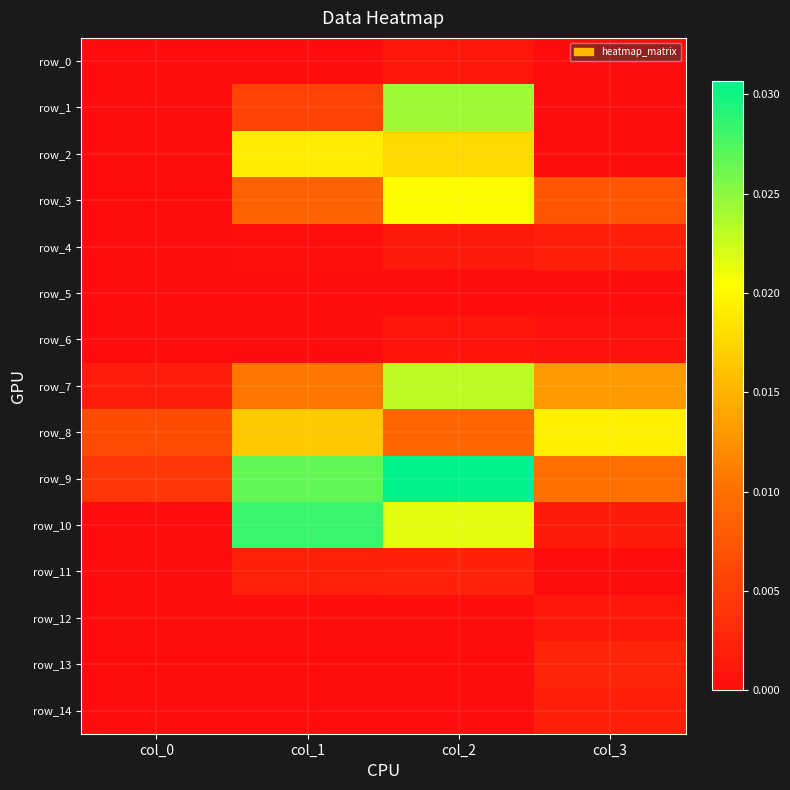

At how many categories does at least one series exceed 0?

4